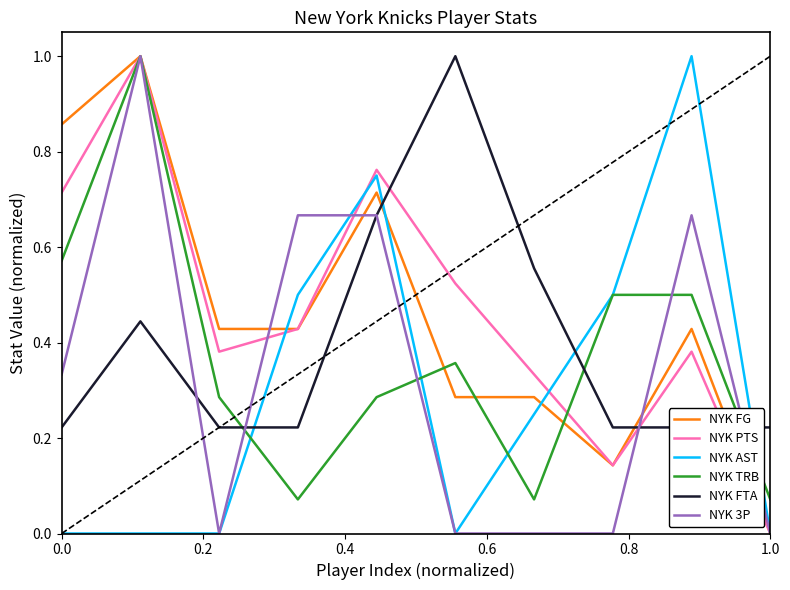

How many intersections are there between NYK AST and NYK PTS?

3